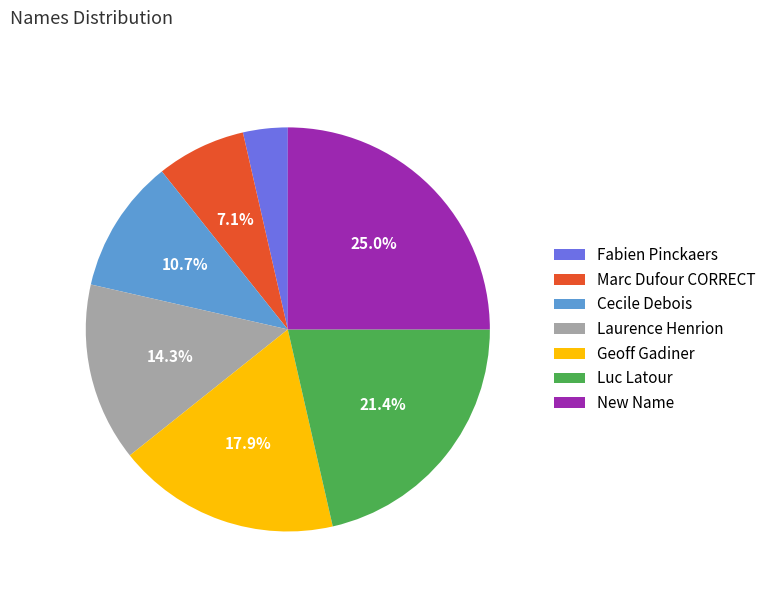

True or false: Cecile Debois accounts for 18% of the total.

False